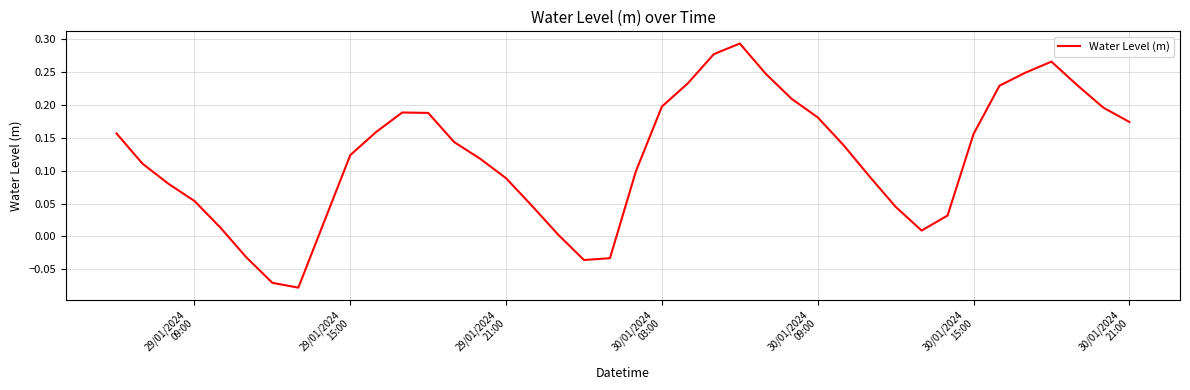

What is the difference between the maximum and minimum values?

0.4